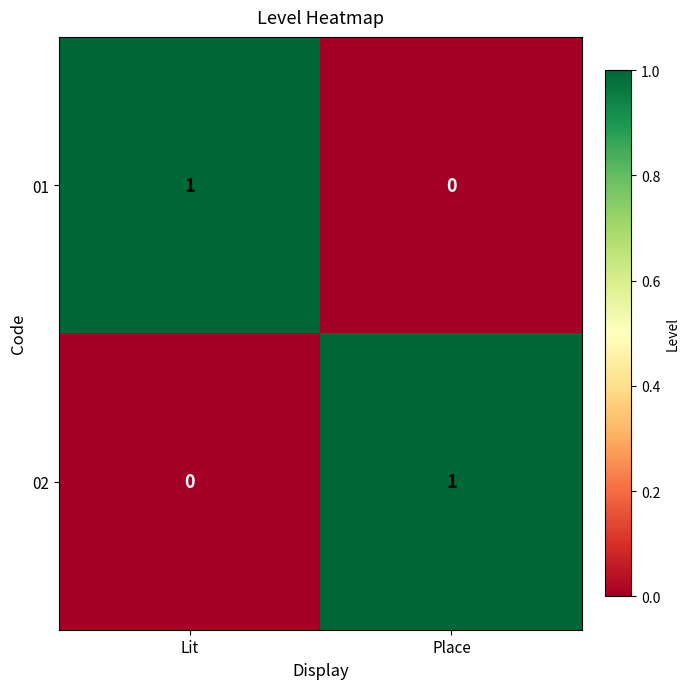

Reading left to right, transcribe all the data shown in this chart.

01: Lit=1	Place=0
02: Lit=0	Place=1